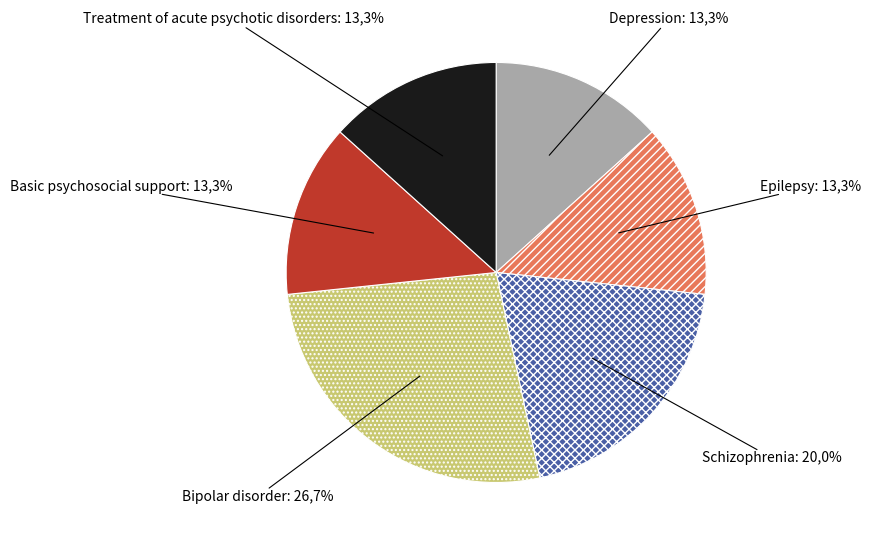

To the nearest percent, what is the combined percentage of Depression and Schizophrenia?

33%